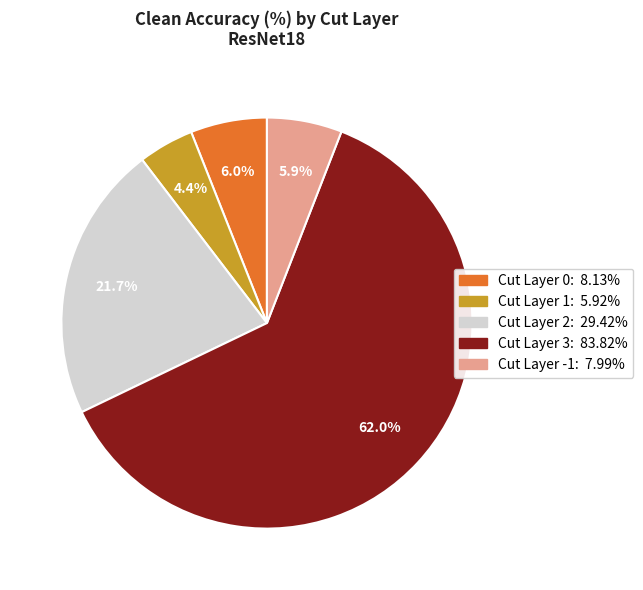

Is there a majority slice in this chart?

Yes